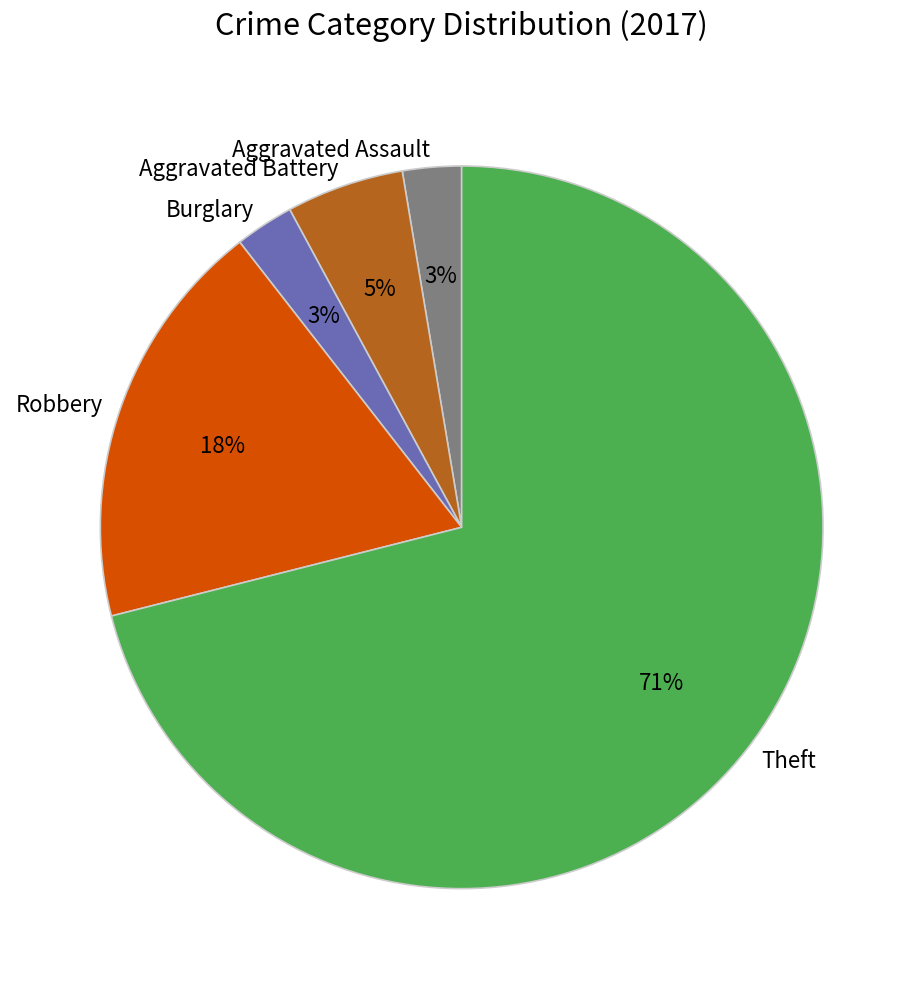

The Theft slice represents 71% of the pie. True or false?

True